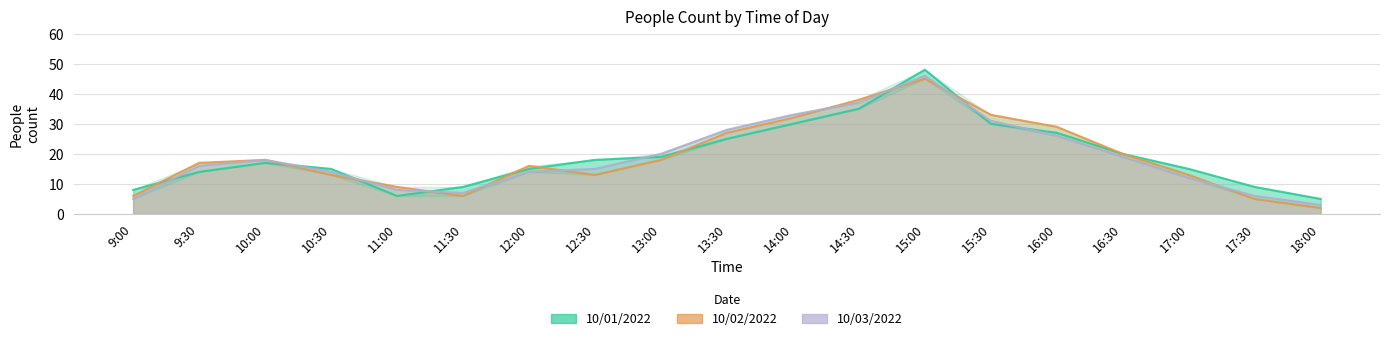

How many data points in 10/02/2022 are less than 17?

9